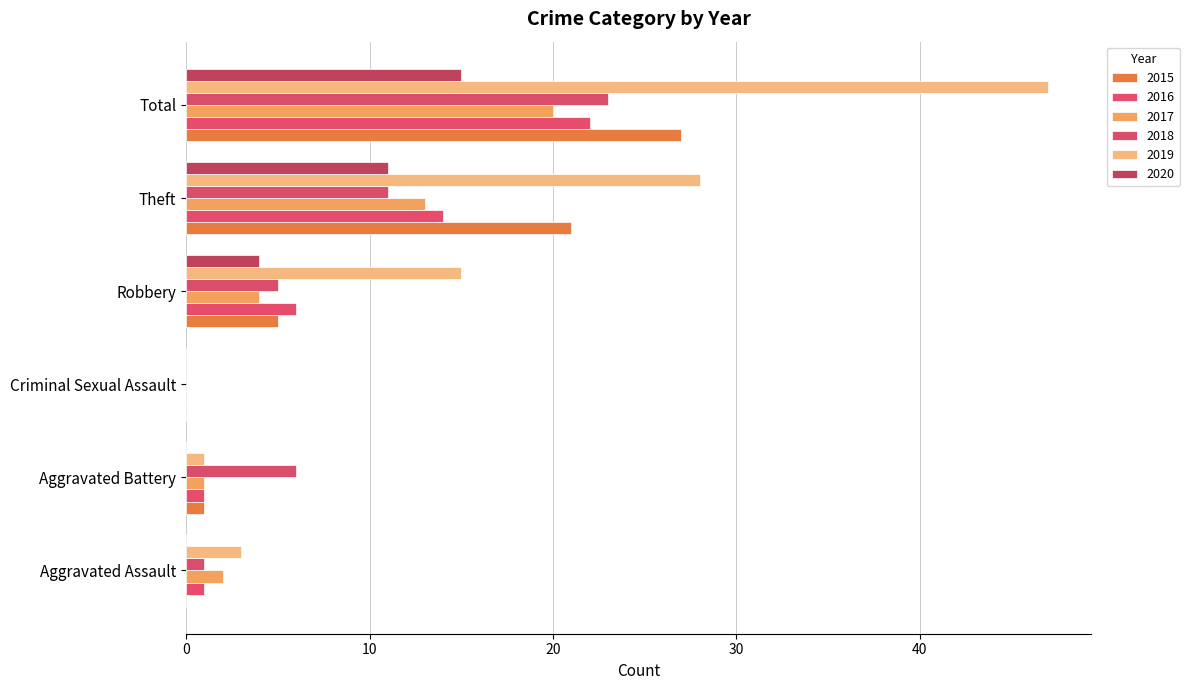

What is the label of the 6th bar from the left?

Total